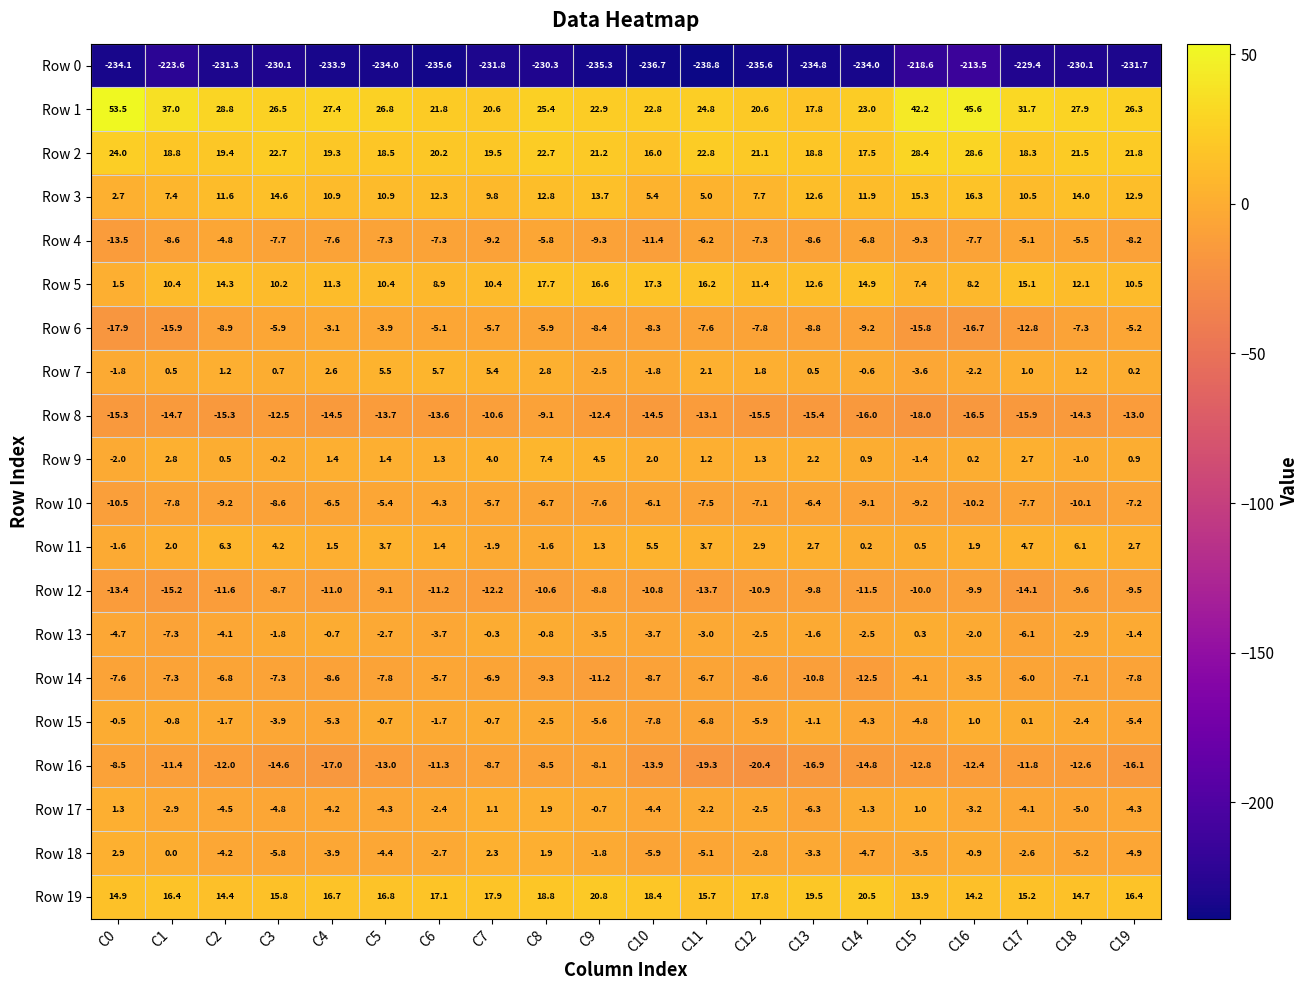

Rank the series by their maximum value, from lowest to highest.

Row 0, Row 8, Row 12, Row 16, Row 4, Row 10, Row 14, Row 6, Row 13, Row 15, Row 17, Row 18, Row 7, Row 11, Row 9, Row 3, Row 5, Row 19, Row 2, Row 1